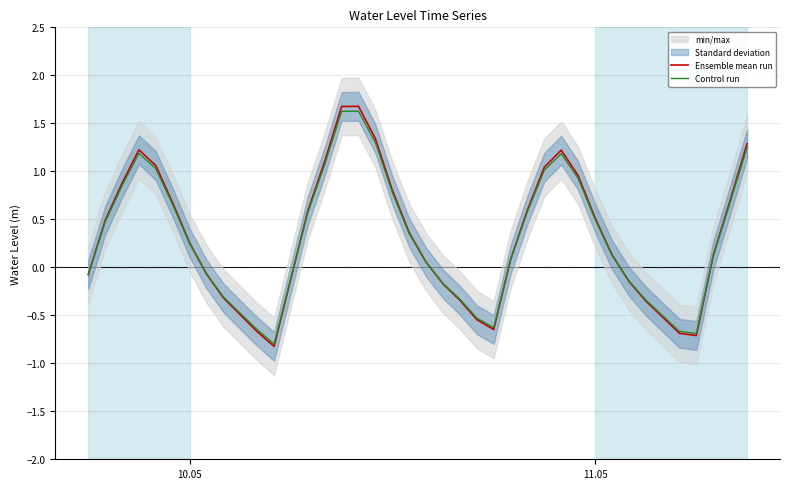

True or false: Control run and Ensemble mean run cross at least once.

True